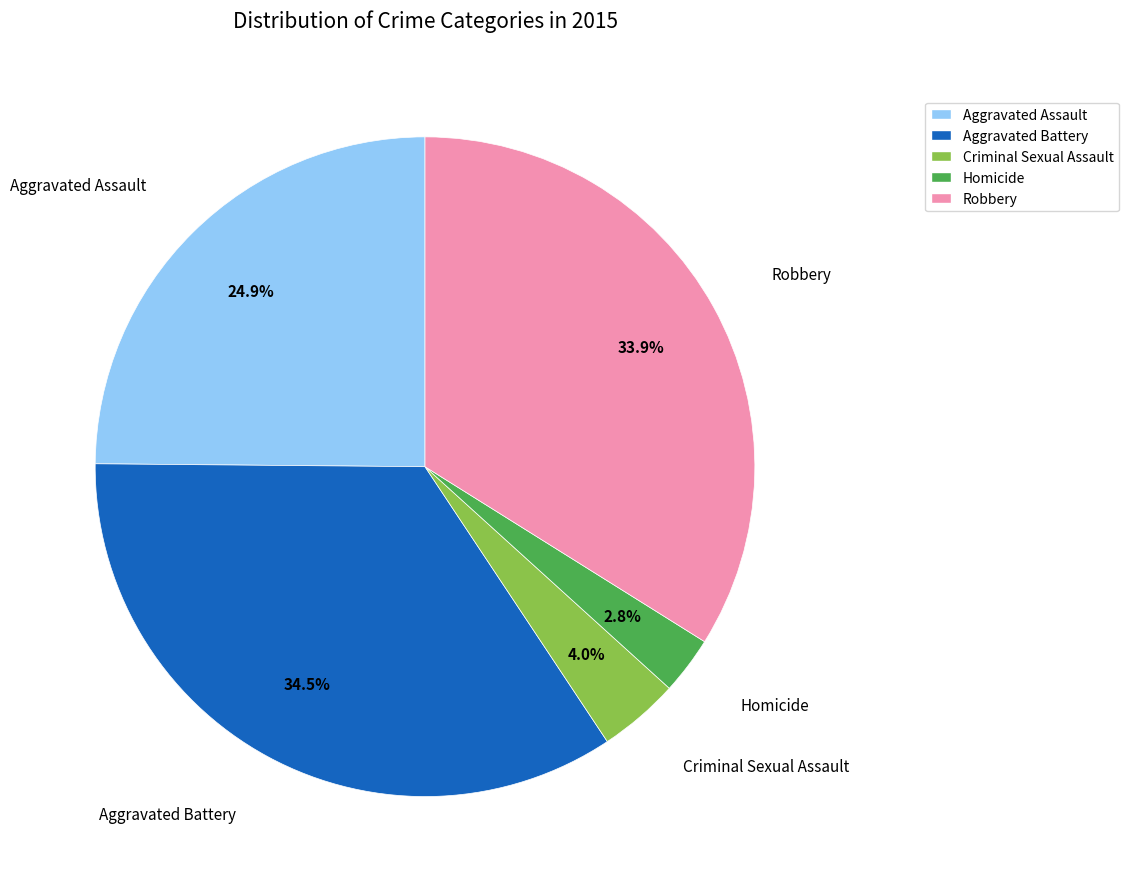

How many slices are in this pie chart?

5